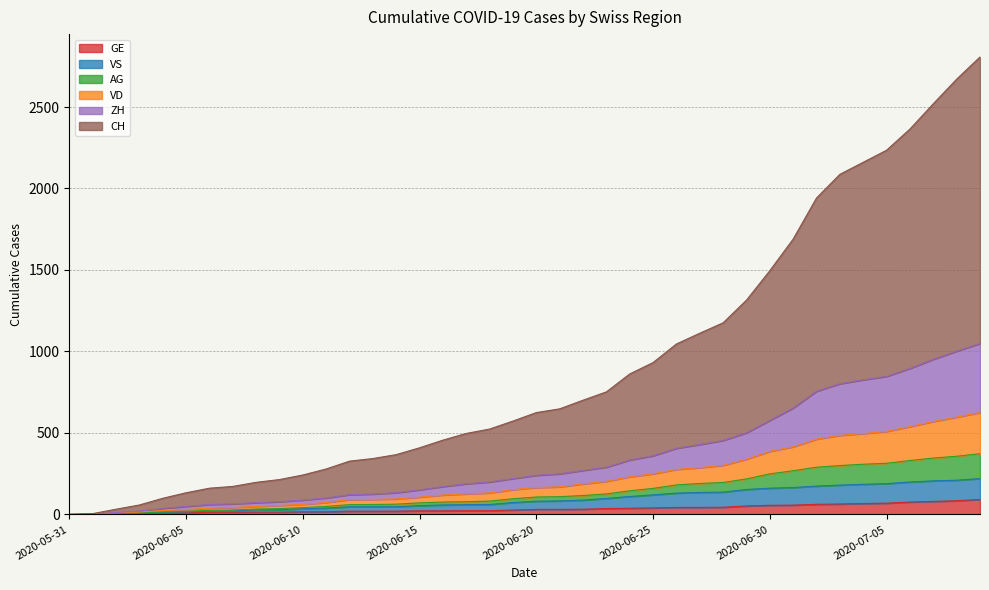

Which label corresponds to the largest value in the chart?

2020-07-09